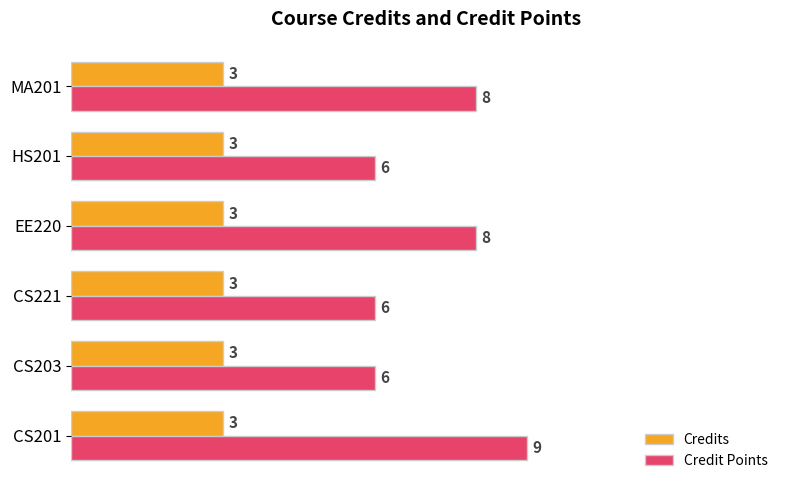

What is the minimum value shown in the chart?

3